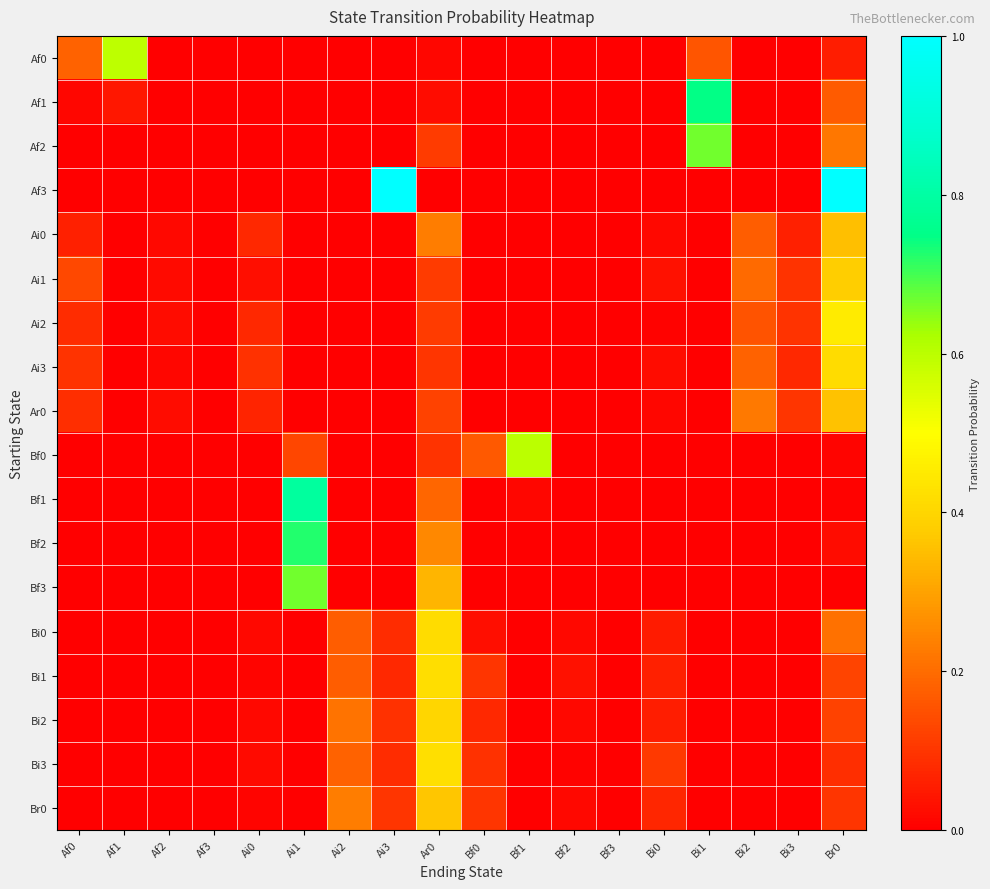

Which series has the largest total across all categories?

Af3